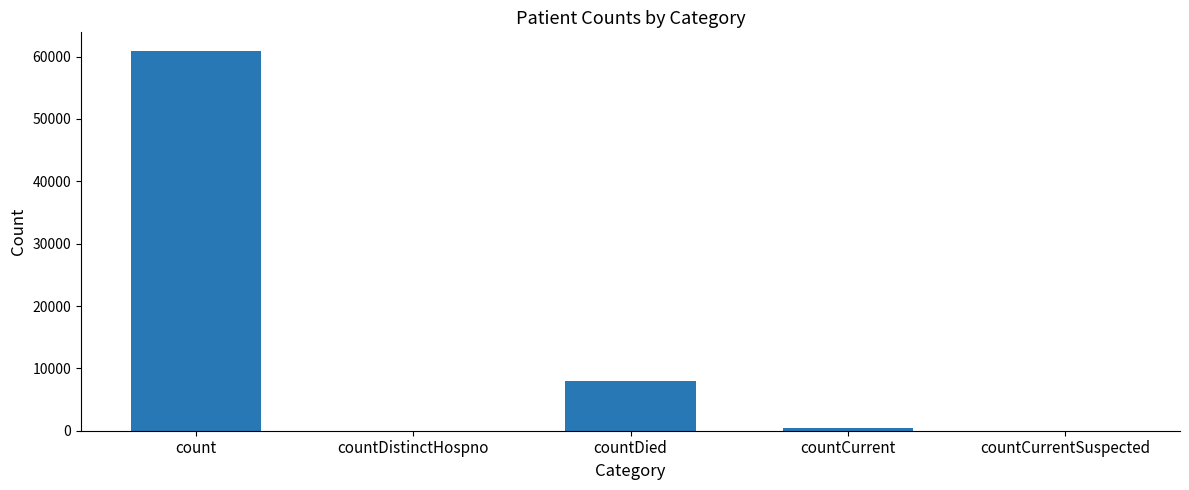

Between countCurrentSuspected and countDied, which is larger?

countDied